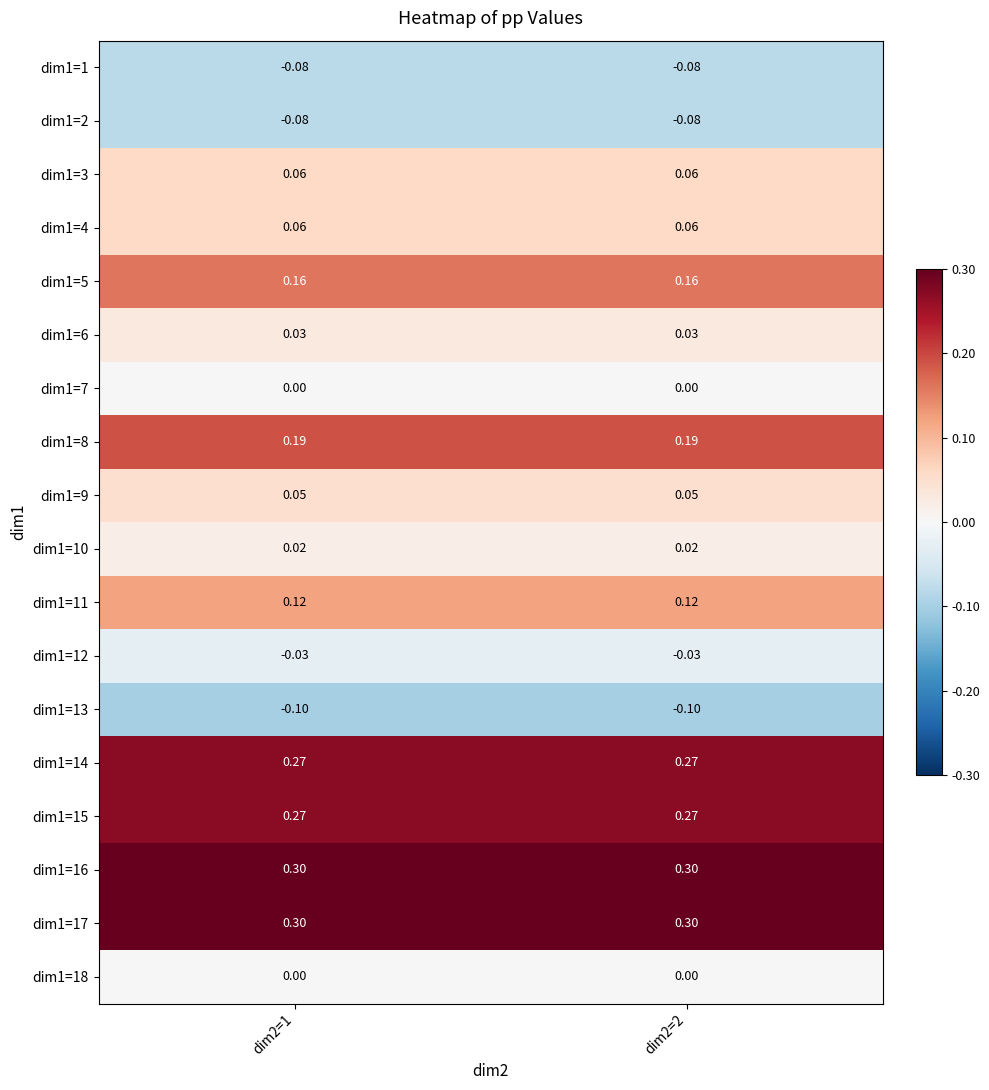

How many categories are shown in the chart?

2